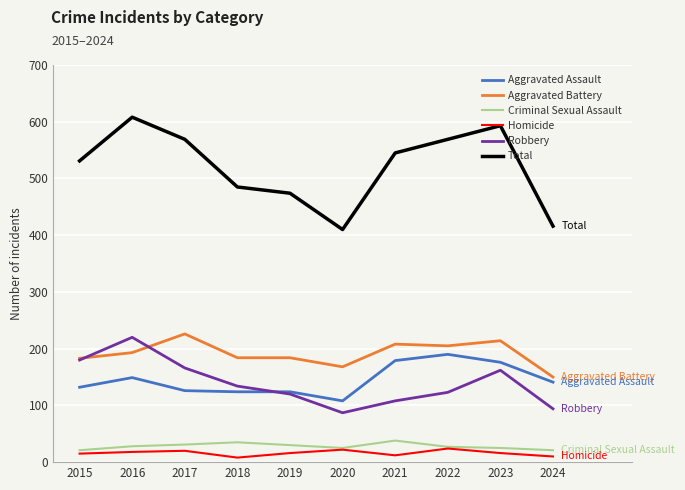

Which series has the largest range (max minus min)?

Total